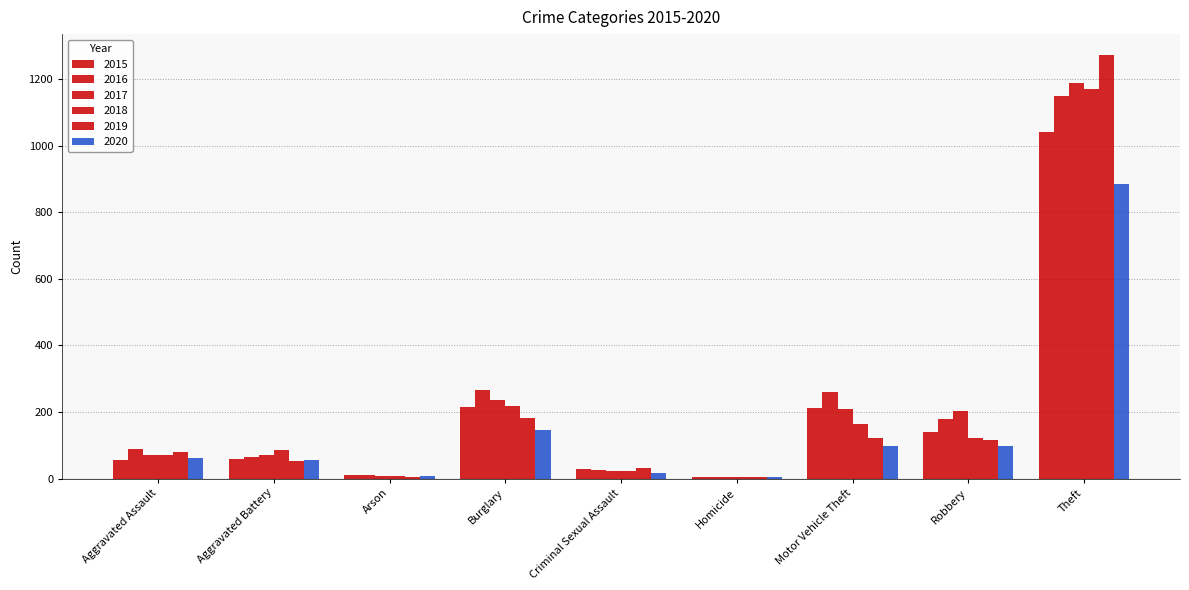

At which category does the chart reach its peak across all series?

Theft